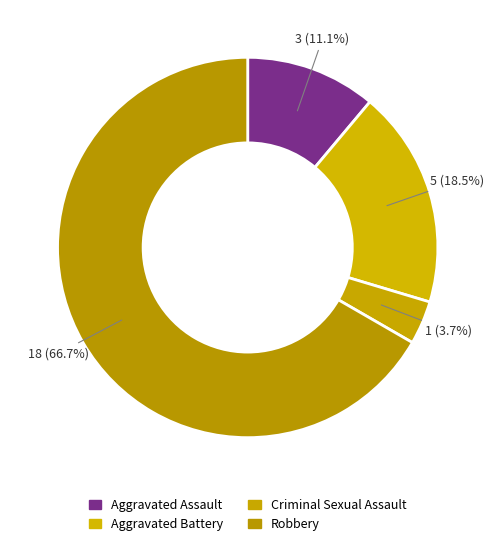

Which category has the smallest portion of the pie?

Criminal Sexual Assault